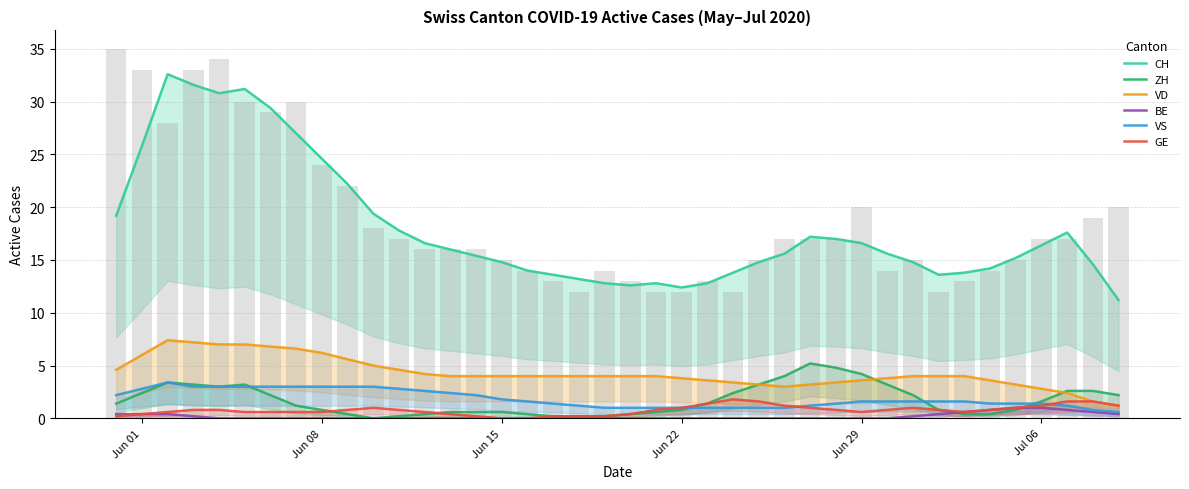

Does the chart contain any negative values?

No